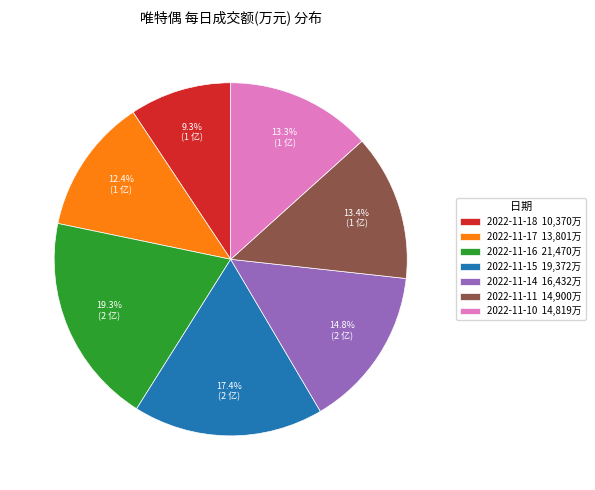

What percentage is the 2022-11-14 slice, to the nearest percent?

15%